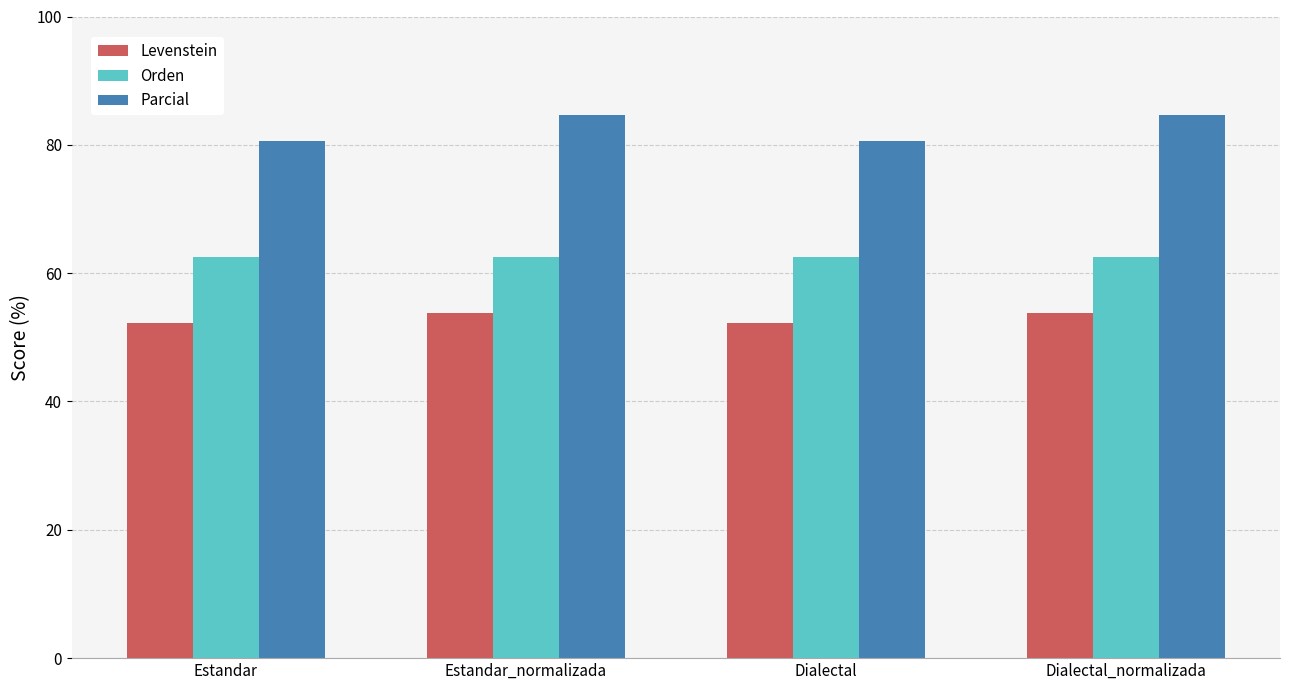

Which series has the largest total across all categories?

Parcial